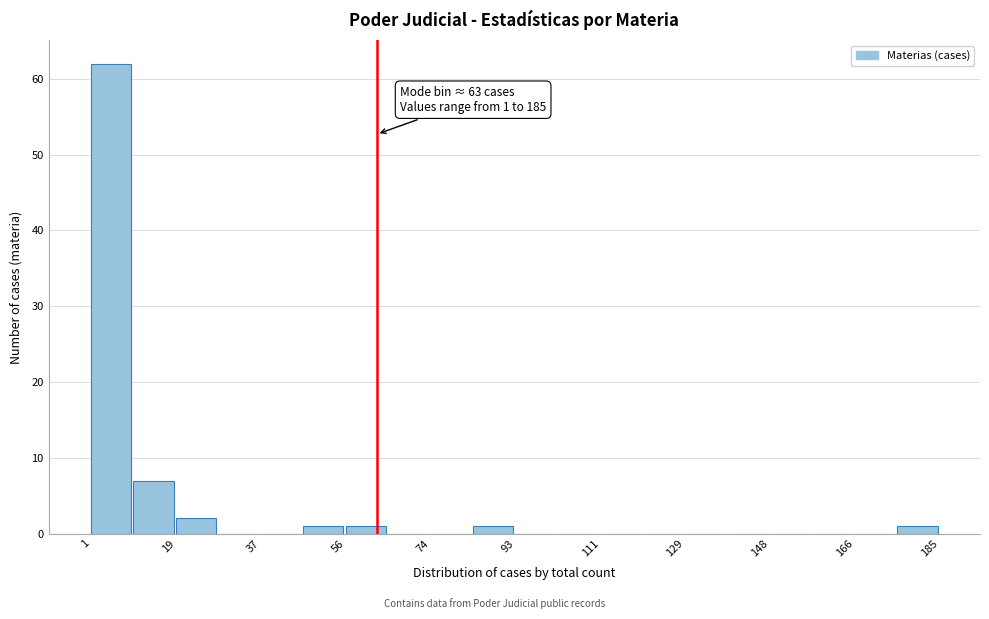

Which range on the x-axis has the tallest bar?

1.0 to 10.2